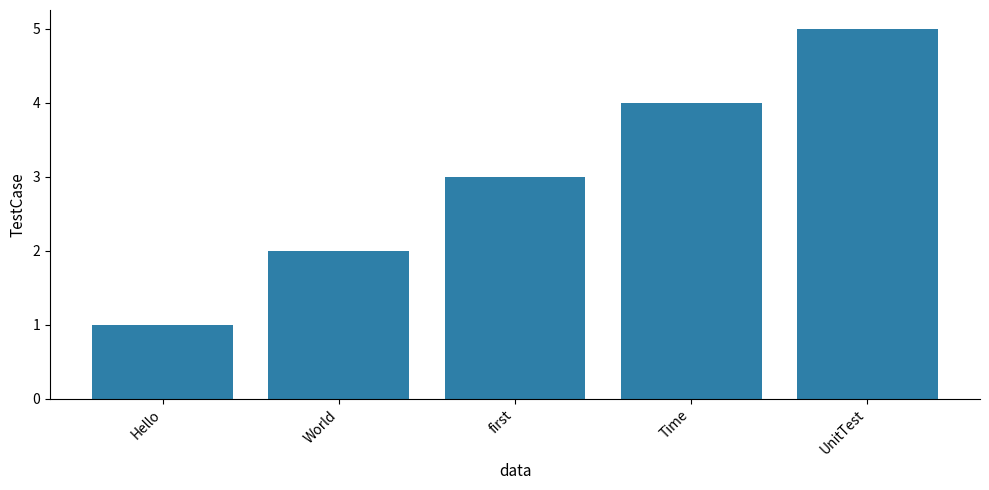

What value does the data have at UnitTest?

5